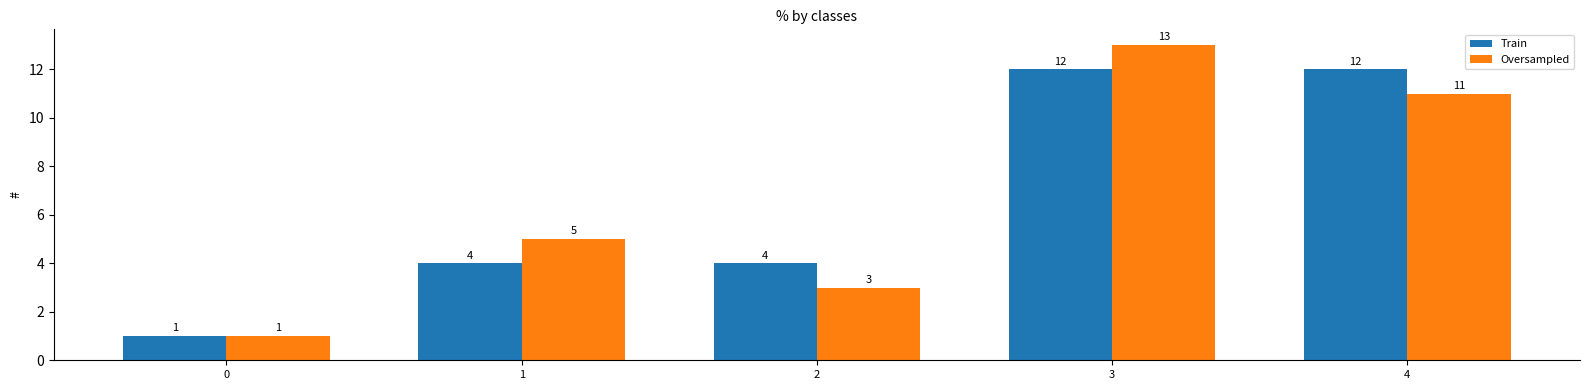

Is it true that Train equals 1 at 0?

True